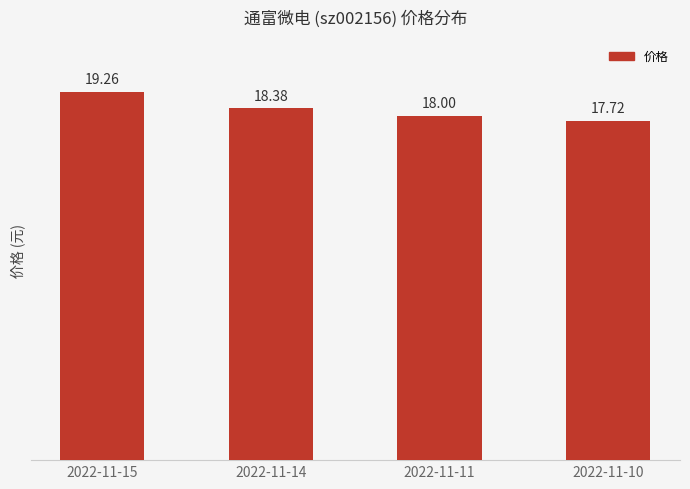

How many bars are there in total?

4